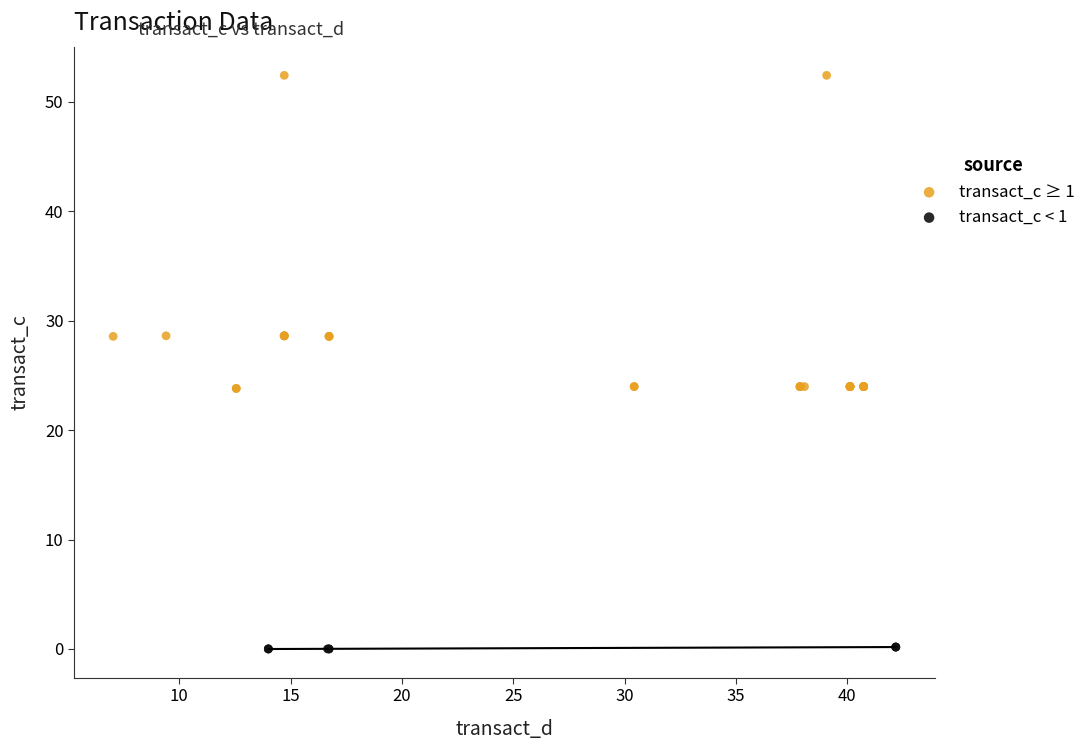

Which series contains the highest Y value?

transact_c ≥ 1